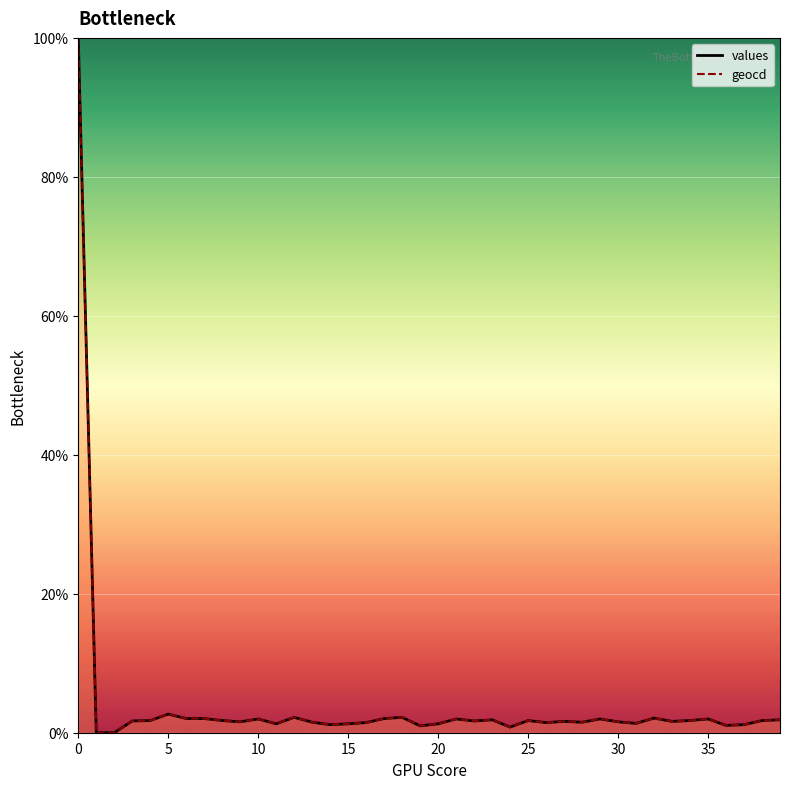

What is the maximum value for values?

100.0